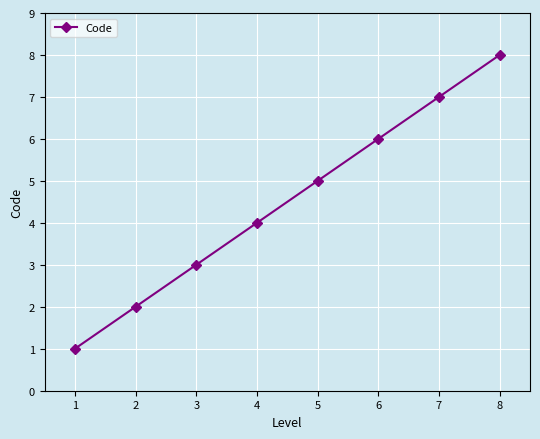

What is the minimum value shown in the chart?

1